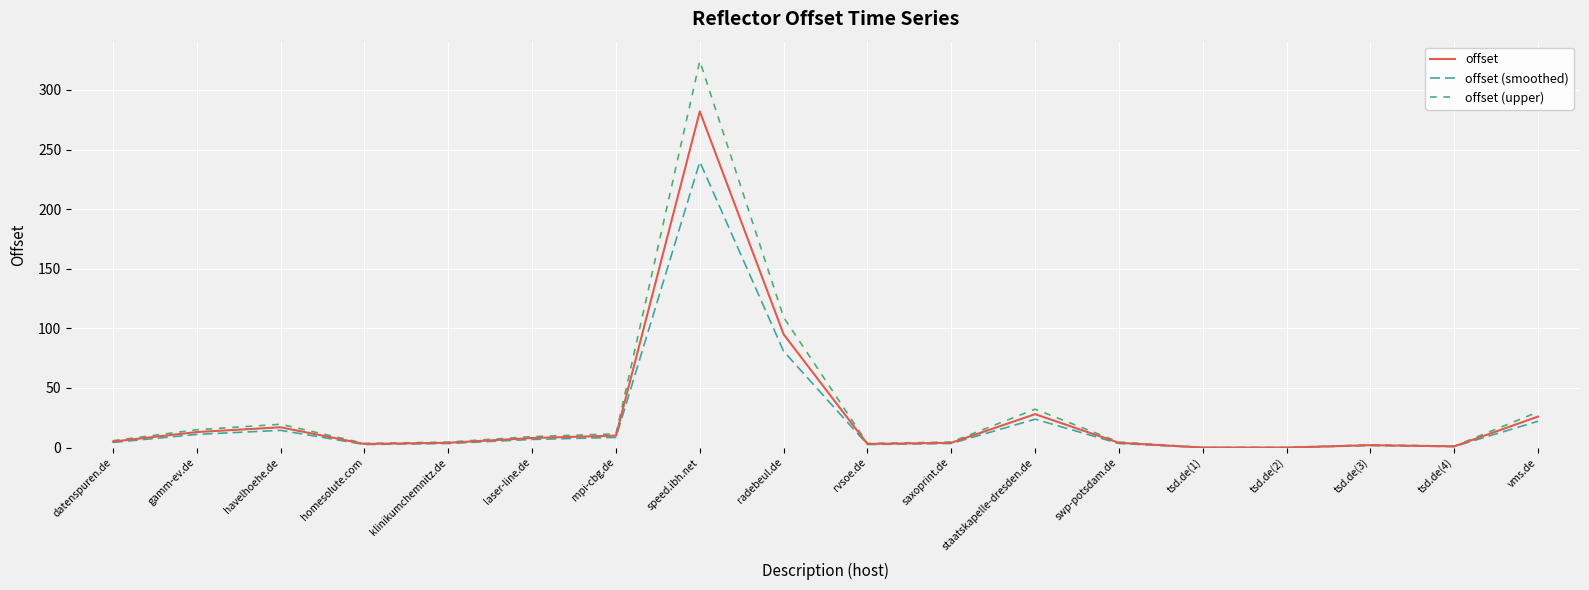

Which label corresponds to the largest value in the chart?

speed.ibh.net